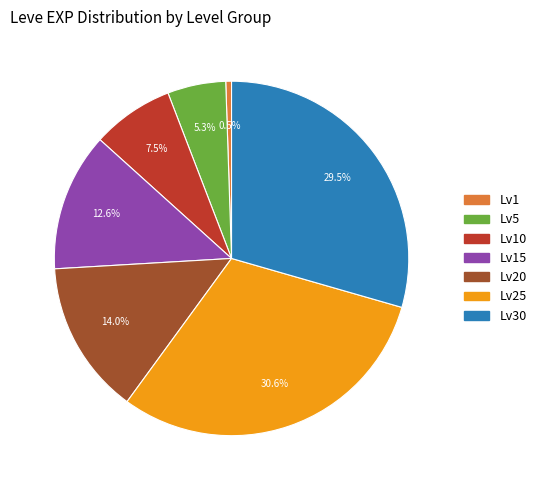

Is there a majority slice in this chart?

No